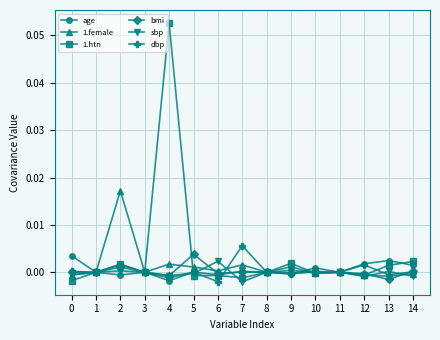

At which category does 1.htn reach its first local peak?

2